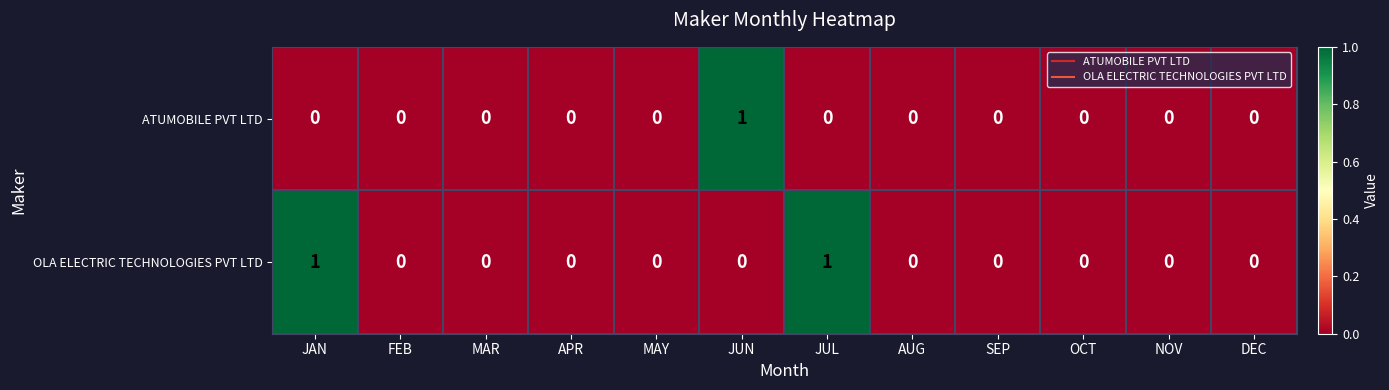

The OLA ELECTRIC TECHNOLOGIES PVT LTD series shows 1 at JAN. True or false?

True